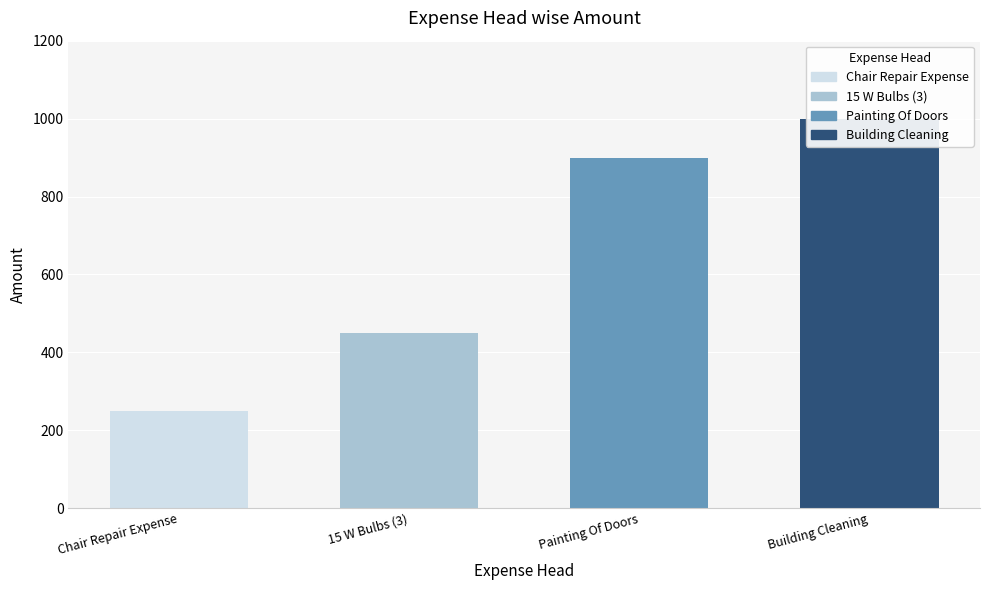

The value at Painting Of Doors is 900. True or false?

True